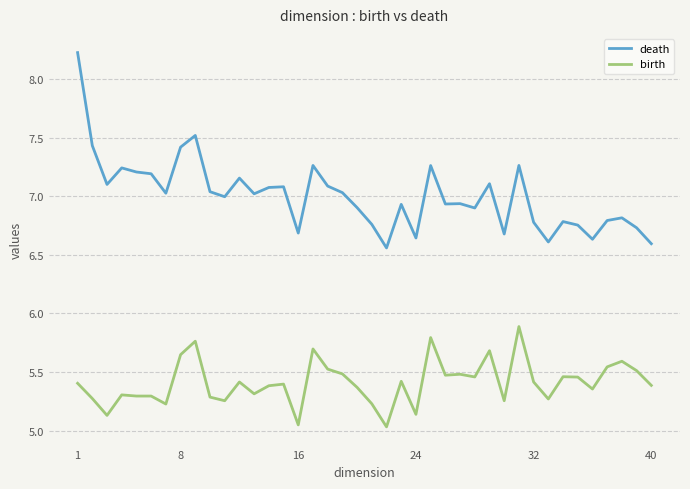

Which series has the largest total across all categories?

death